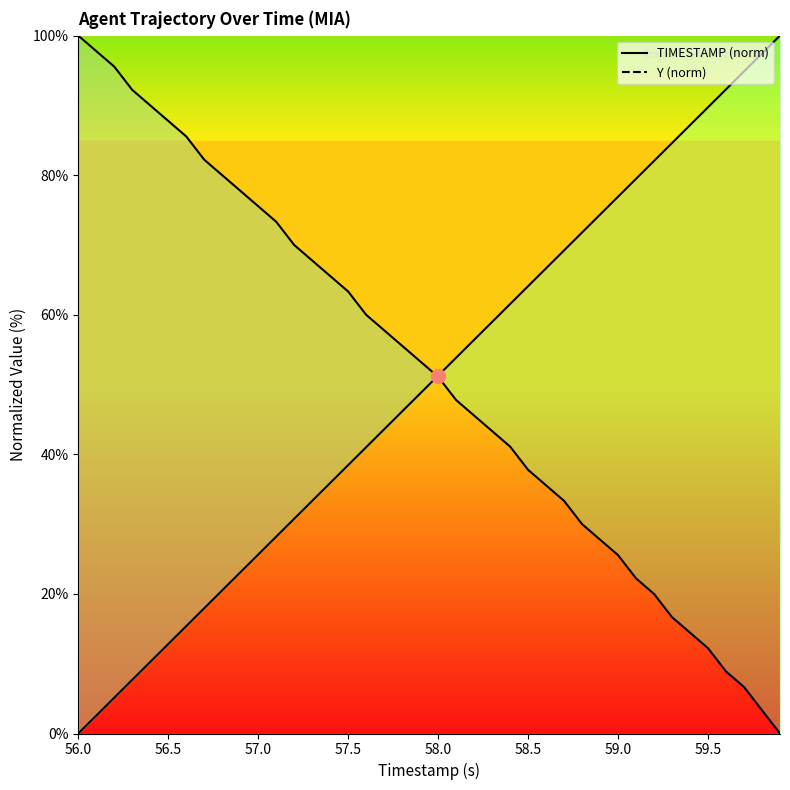

How many values in the Y series exceed 53?

20